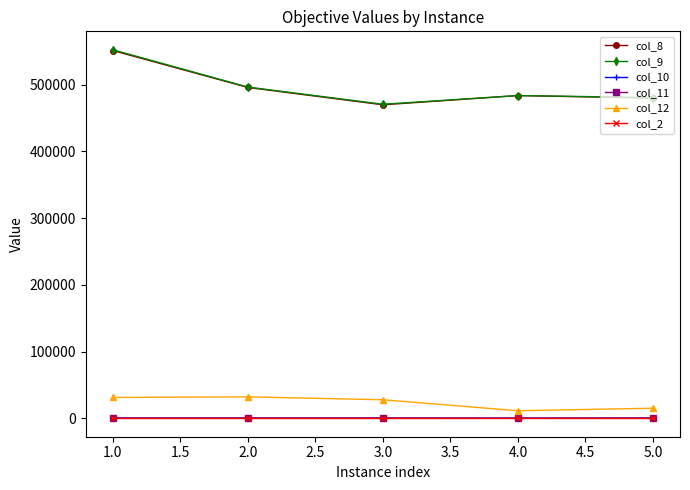

Which series has the widest spread of values?

col_9